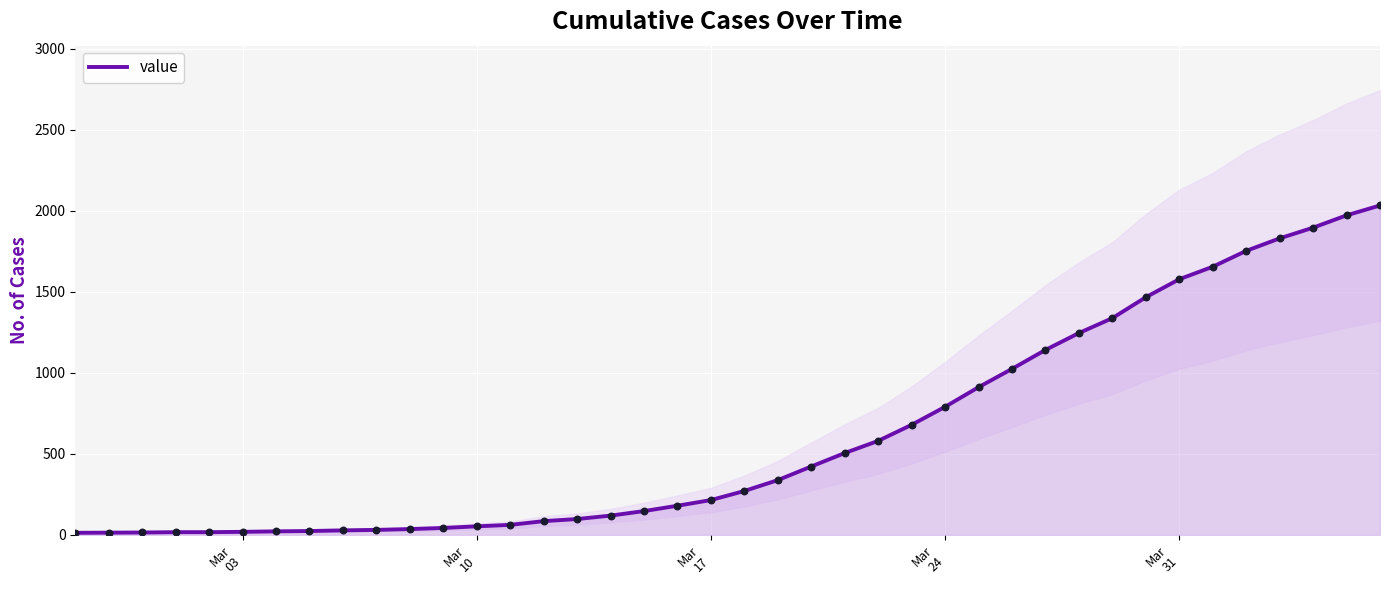

What is the highest value of the value series?

2032